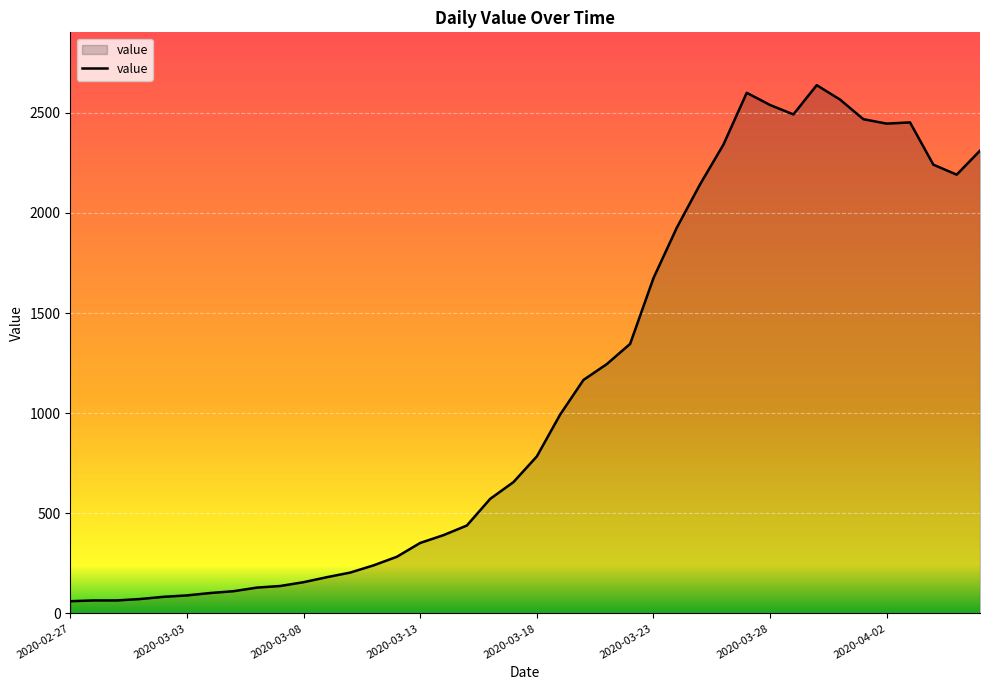

What is the minimum value shown in the chart?

61